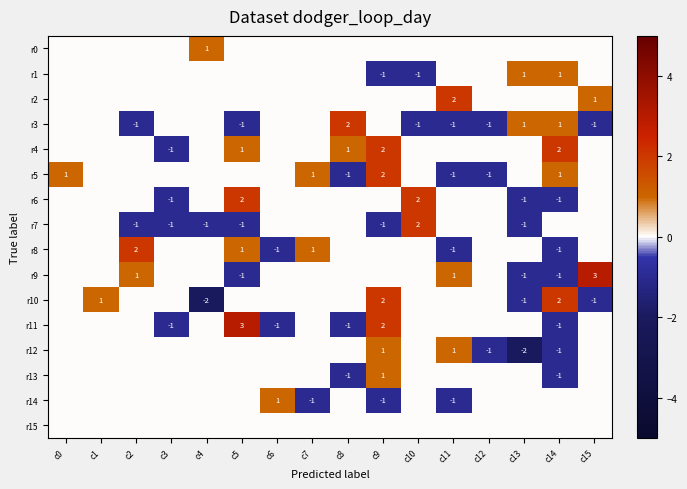

Count the number of data series in this chart.

16